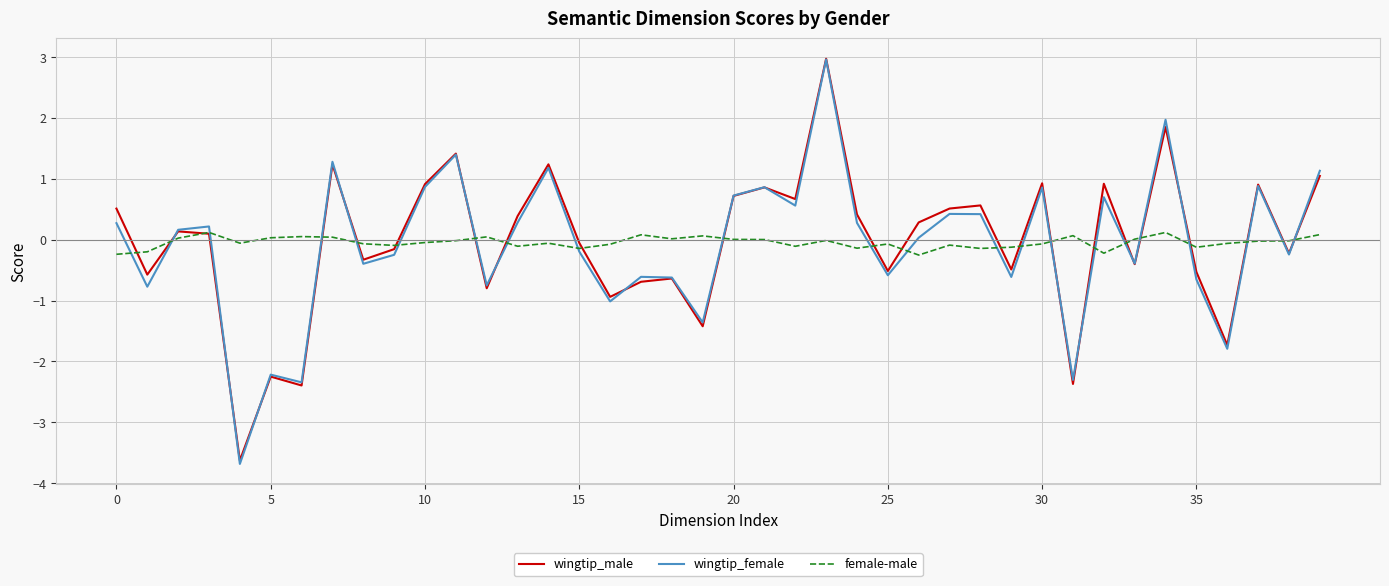

What is the smallest value displayed?

-3.7